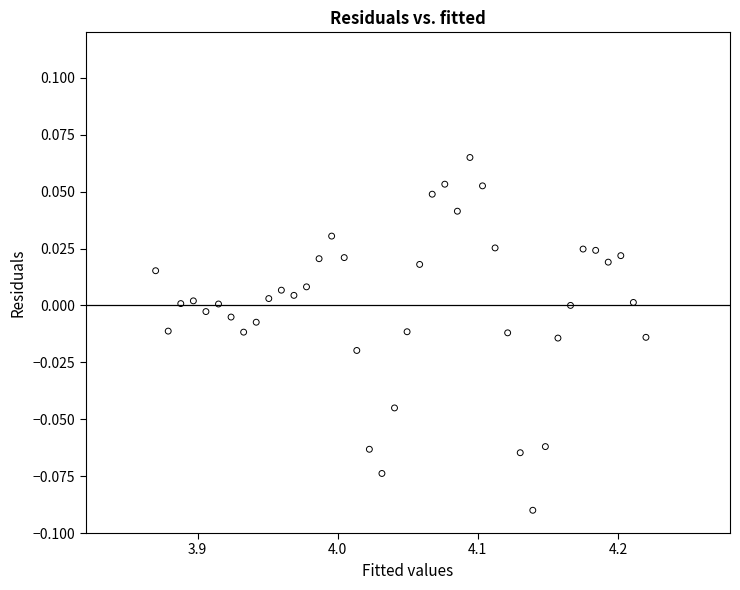

What is the range of X values (max minus min)?

0.3